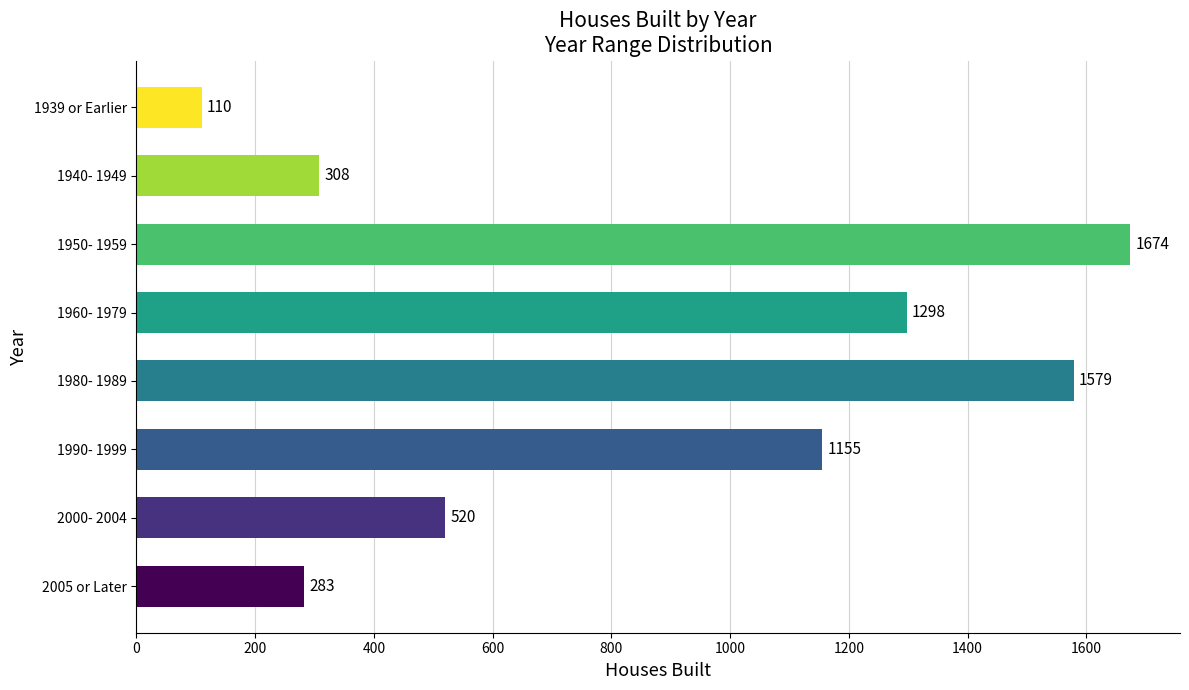

The chart shows a value of 1298 at 1960- 1979. True or false?

True